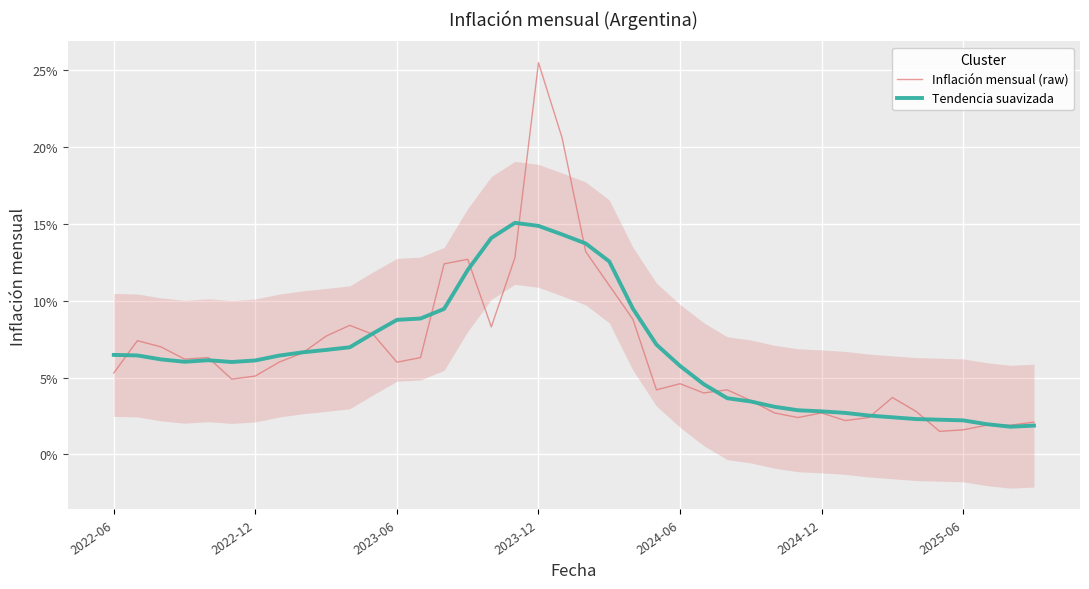

Between 38 and 23, which is larger?

23